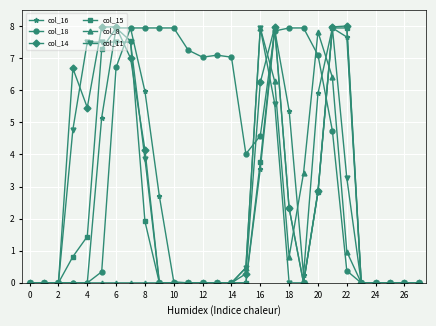

What is the highest value of the col_16 series?

7.9